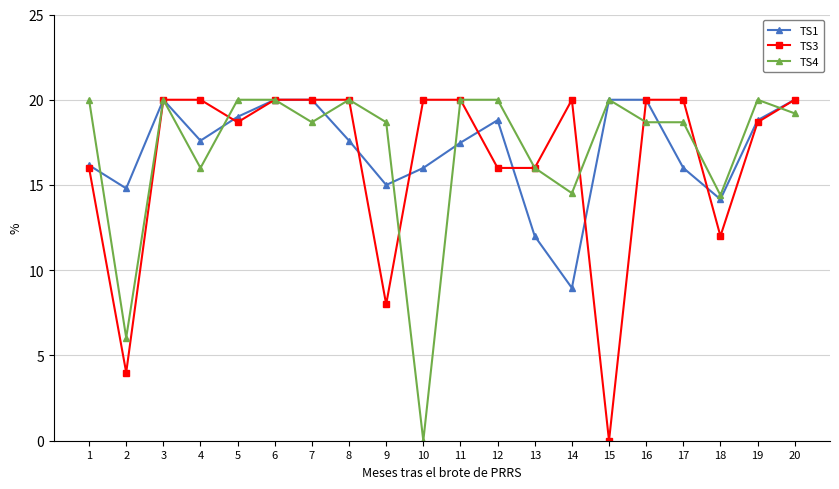

What is the difference between the TS1 values at 14 and 6?

11.0